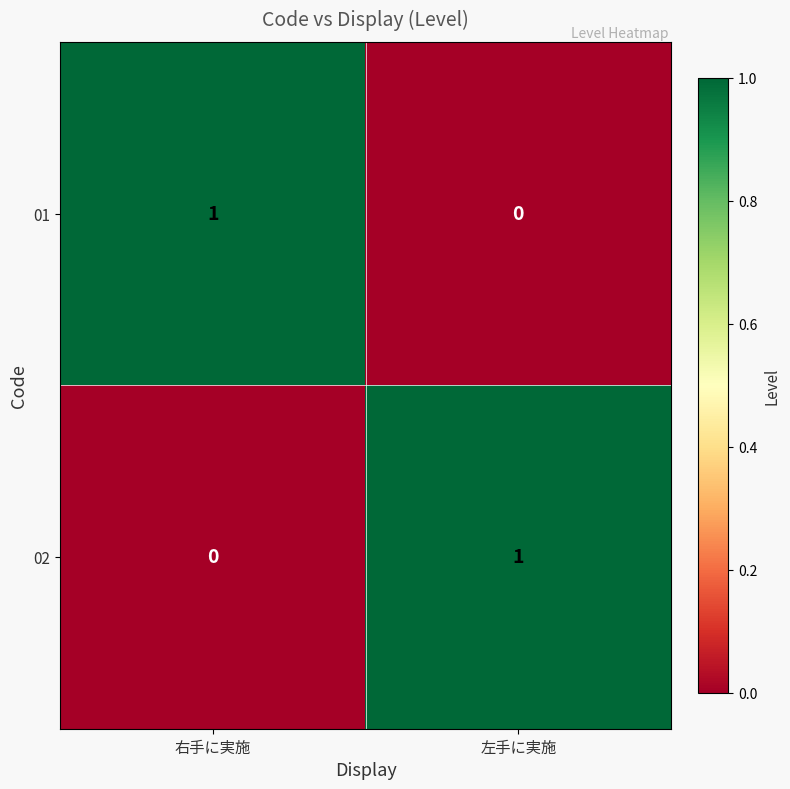

How many values in 01 are above zero?

1